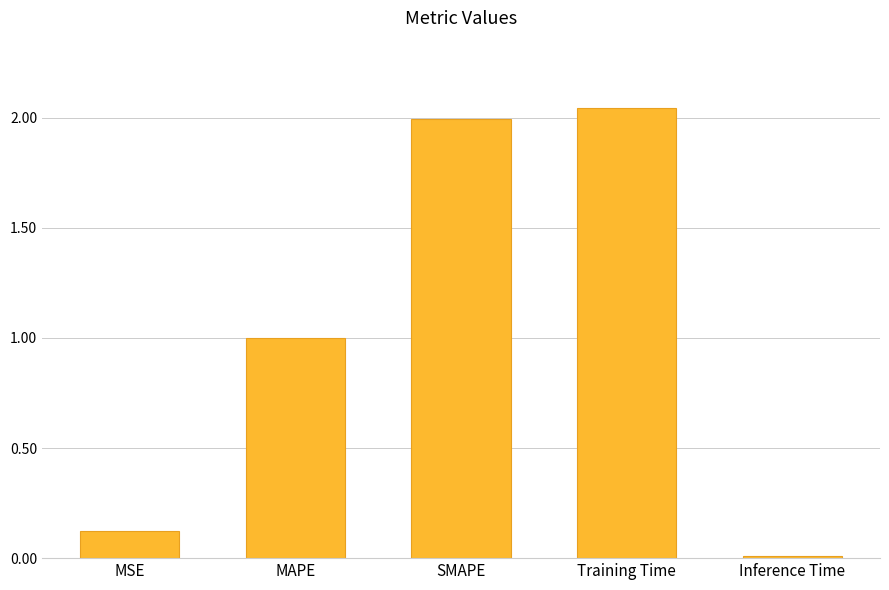

What is the sum of all values?

5.2